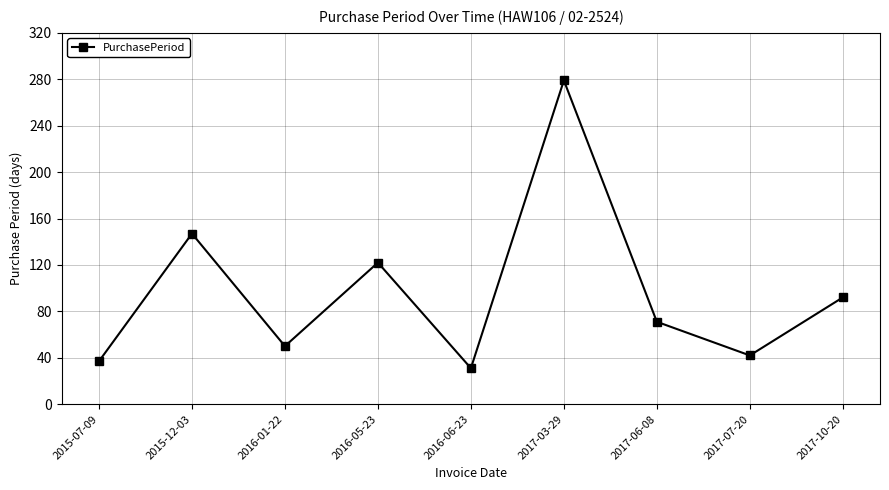

How many interior local valleys (lower than both neighbors) does the data have?

3